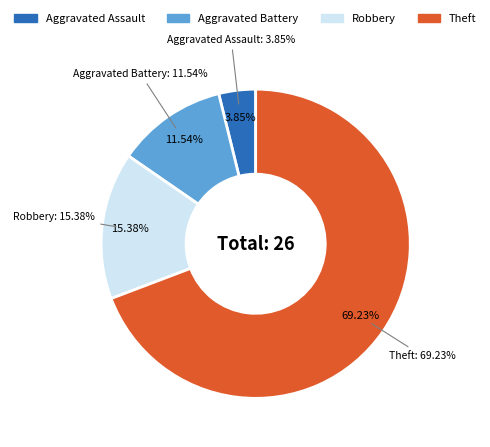

True or false: Aggravated Battery accounts for 27% of the total.

False